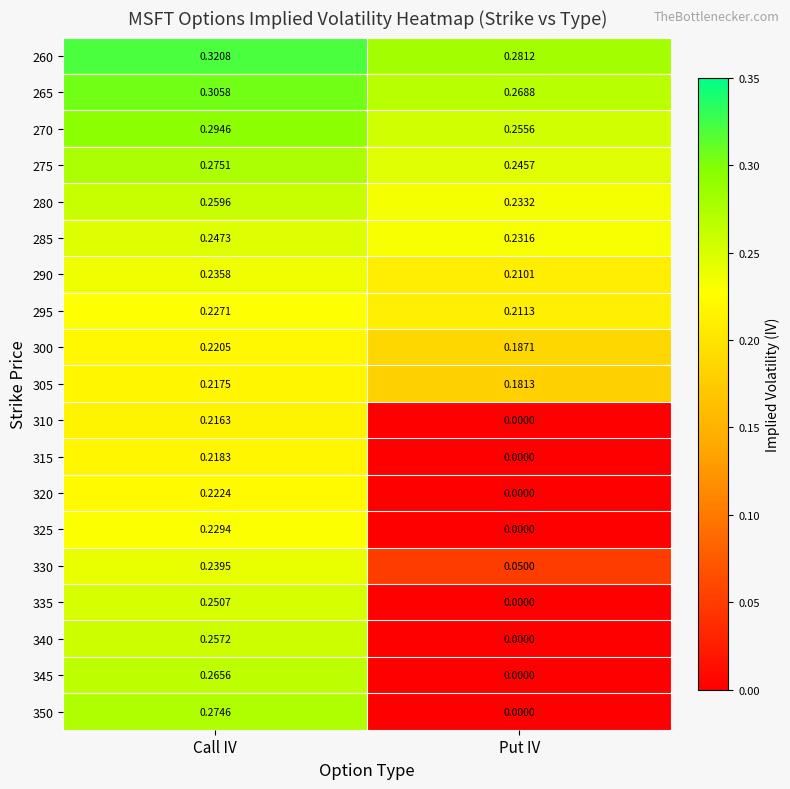

Between Call IV and Put IV, which series saw the biggest shift?

350